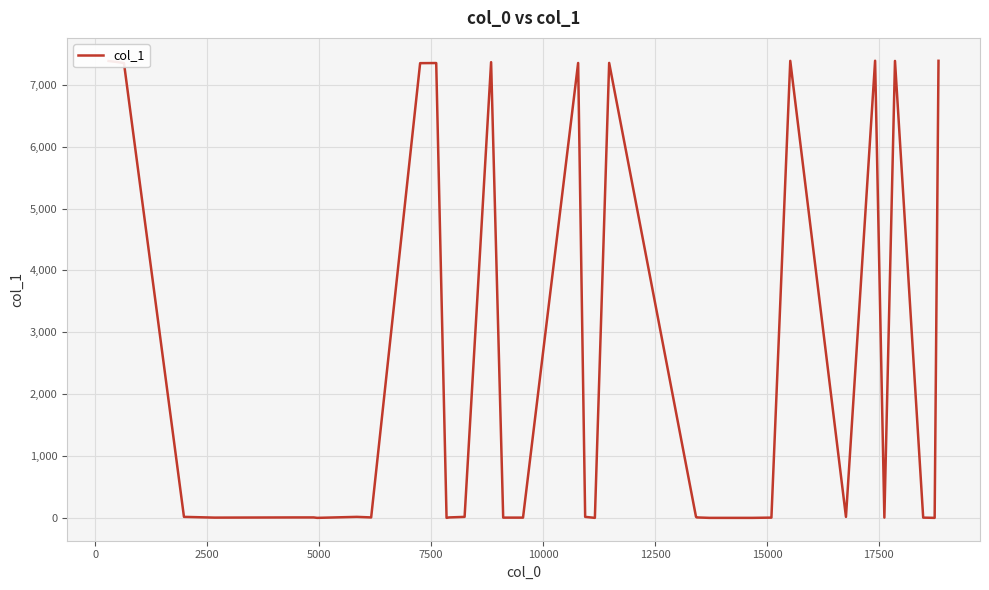

What is the minimum value shown in the chart?

1